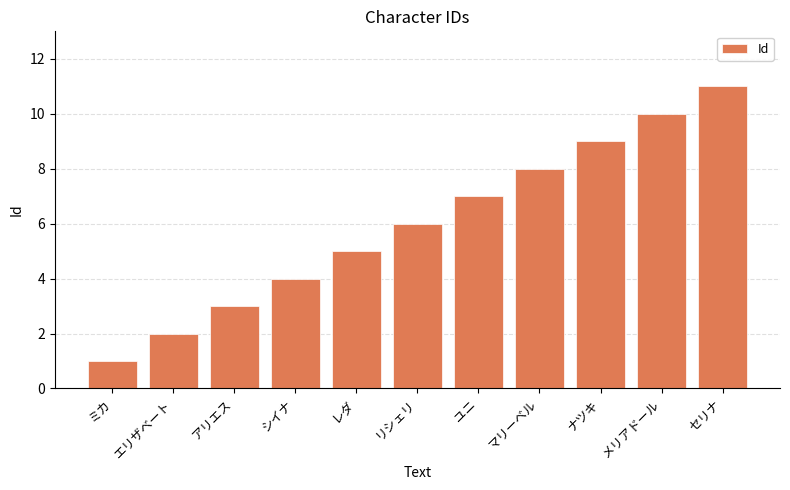

List the labels in order of value, smallest first.

ミカ, エリザベート, アリエス, シイナ, レダ, リシェリ, ユニ, マリーベル, ナツキ, メリアドール, セリナ